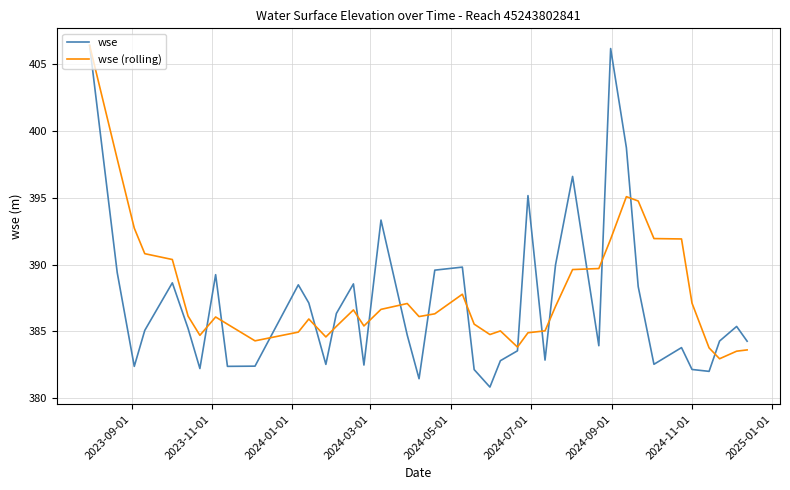

What is the lowest value of the wse series?

380.8